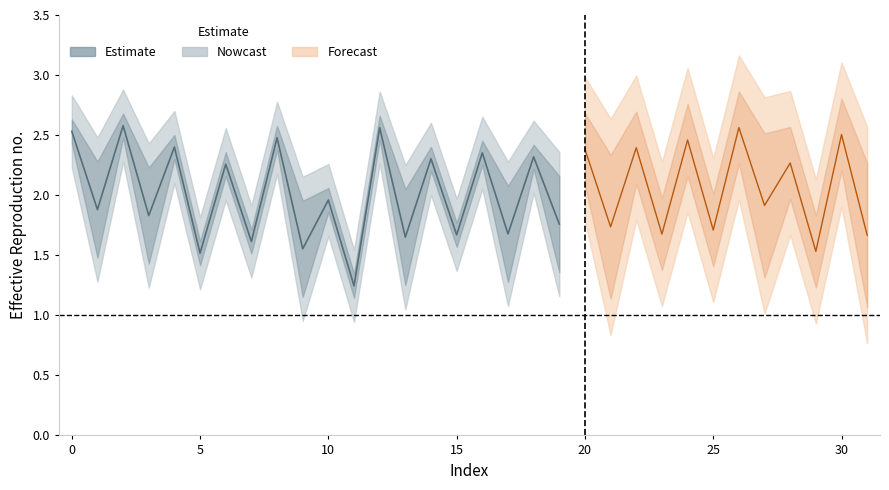

Which category has the highest value across all series?

2